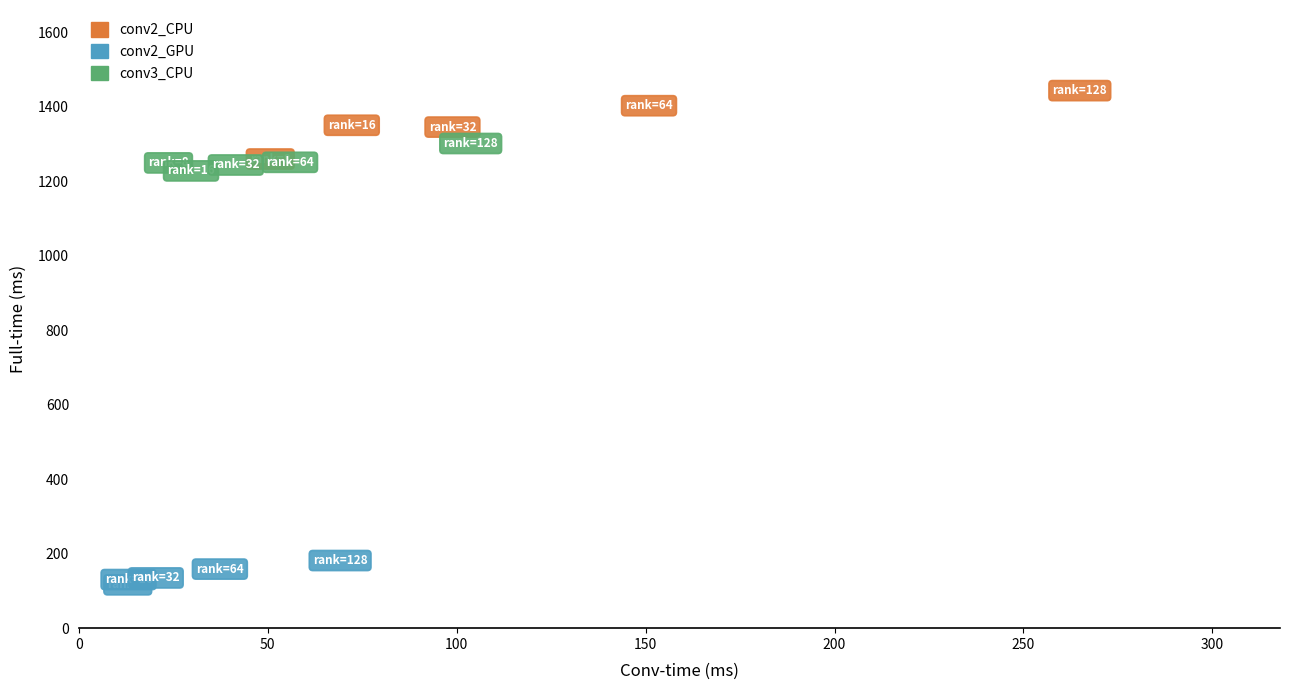

What are all the series names shown in the legend?

conv2_CPU, conv2_GPU, conv3_CPU